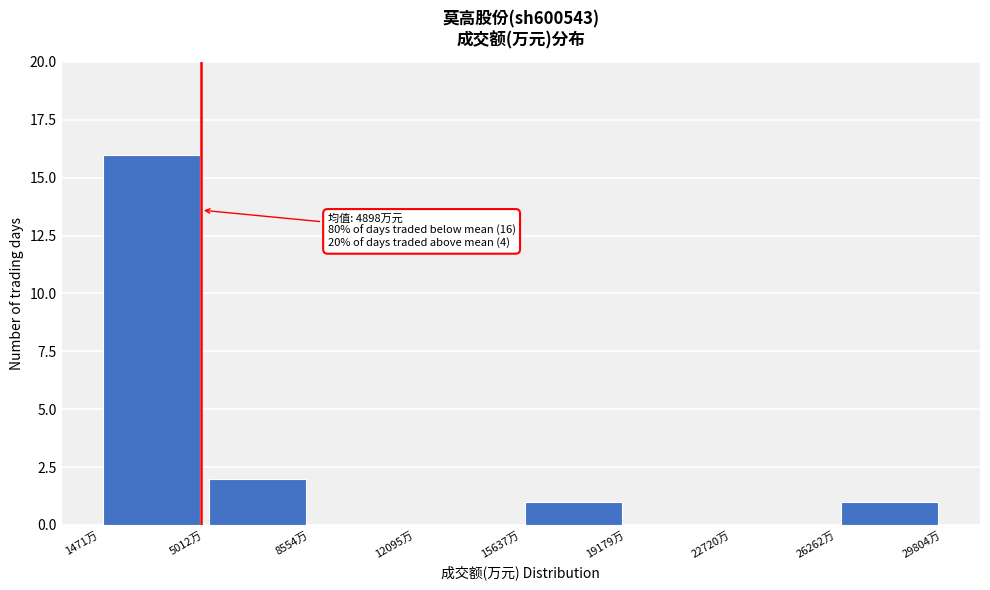

Over which range of the x-axis is the bar tallest?

1500 to 5000